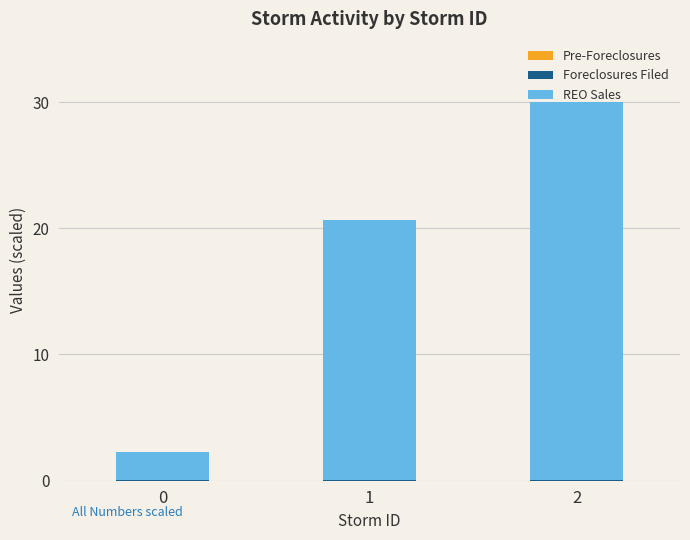

What is the total value across all series at 0?

2.3